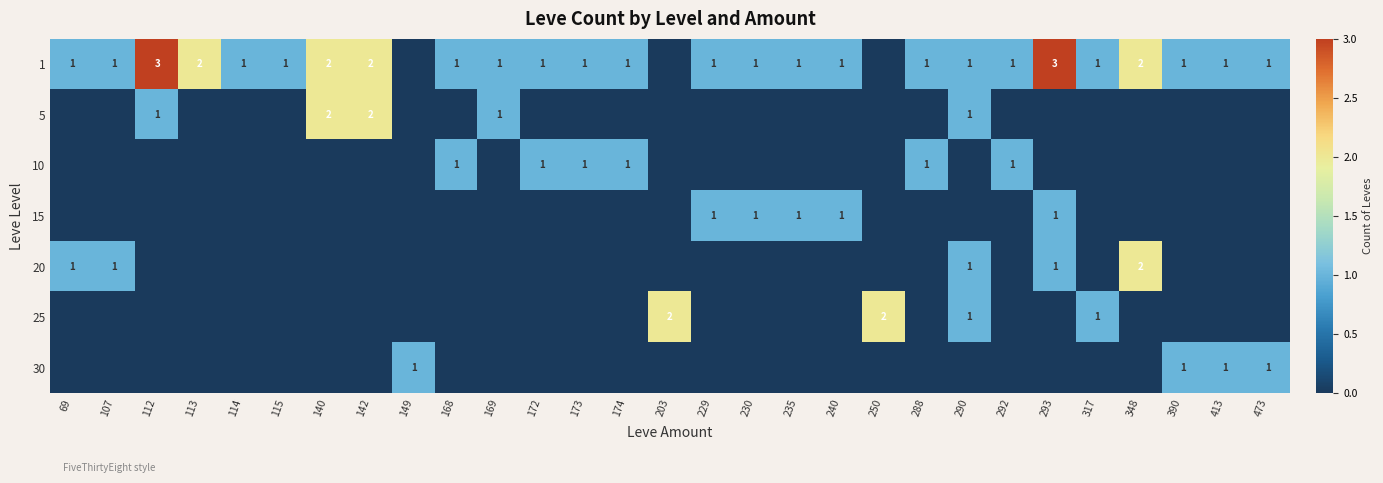

True or false: 1 has a value of 1 at 390.

True